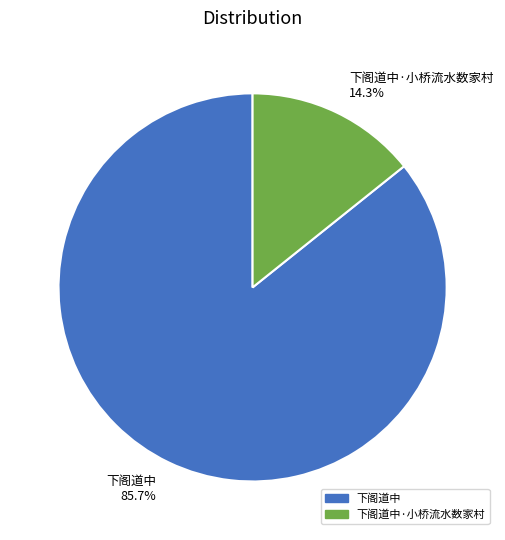

Count the number of slices in the pie.

2